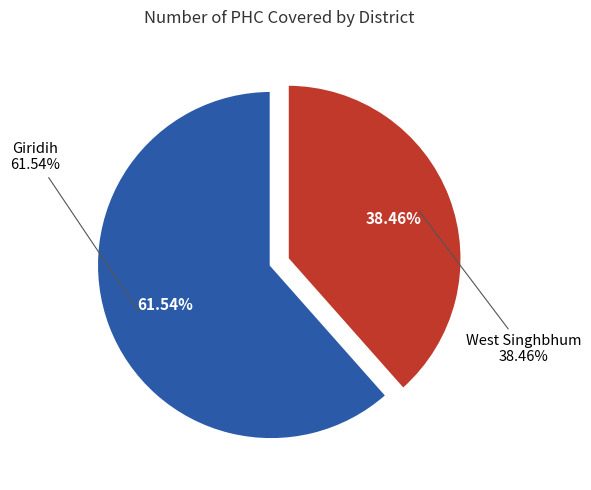

Rank the categories by value from lowest to highest.

West Singhbhum, Giridih